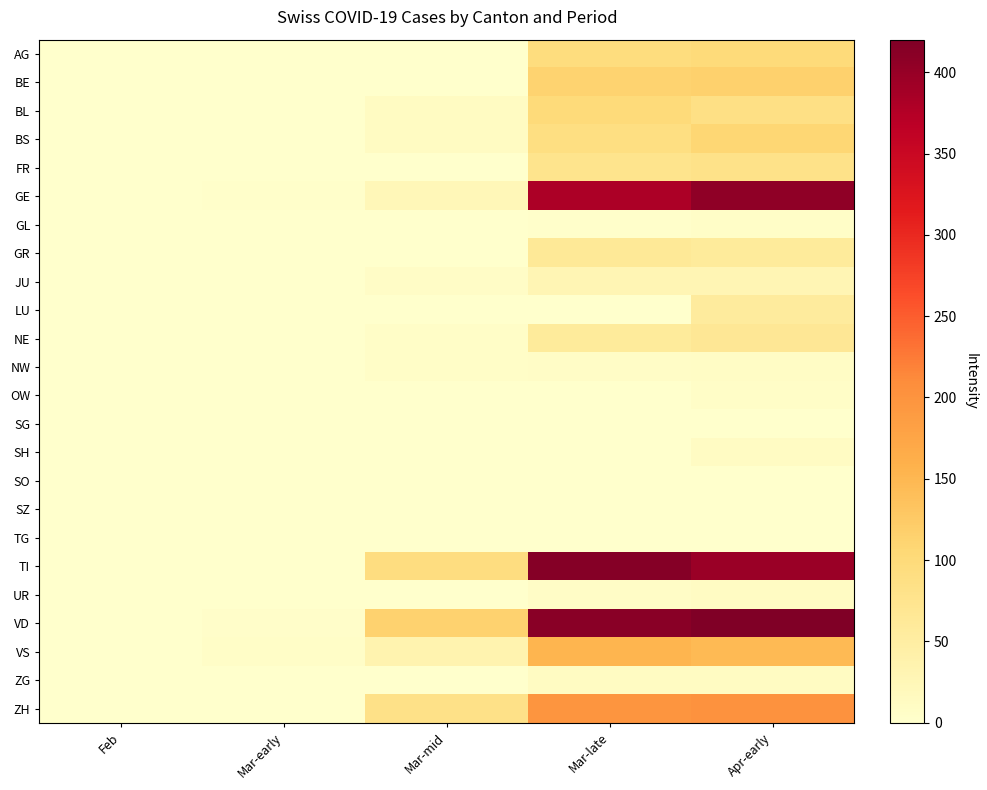

Reading left to right, what are all the values shown in this chart?

AG: Feb=0	Mar-early=0	Mar-mid=1	Mar-late=94	Apr-early=100
BE: Feb=0	Mar-early=0	Mar-mid=0	Mar-late=112	Apr-early=115
BL: Feb=0	Mar-early=1	Mar-mid=12	Mar-late=99	Apr-early=86
BS: Feb=0	Mar-early=1	Mar-mid=13	Mar-late=90	Apr-early=108
FR: Feb=0	Mar-early=0	Mar-mid=0	Mar-late=77	Apr-early=81
GE: Feb=0	Mar-early=3	Mar-mid=23	Mar-late=382	Apr-early=406
GL: Feb=0	Mar-early=0	Mar-mid=0	Mar-late=3	Apr-early=5
GR: Feb=0	Mar-early=0	Mar-mid=0	Mar-late=63	Apr-early=59
JU: Feb=0	Mar-early=1	Mar-mid=8	Mar-late=28	Apr-early=29
LU: Feb=0	Mar-early=0	Mar-mid=0	Mar-late=0	Apr-early=57
NE: Feb=0	Mar-early=0	Mar-mid=6	Mar-late=59	Apr-early=66
NW: Feb=0	Mar-early=0	Mar-mid=6	Mar-late=8	Apr-early=9
OW: Feb=0	Mar-early=0	Mar-mid=0	Mar-late=0	Apr-early=6
SG: Feb=0	Mar-early=0	Mar-mid=0	Mar-late=0	Apr-early=0
SH: Feb=0	Mar-early=0	Mar-mid=0	Mar-late=0	Apr-early=10
SO: Feb=0	Mar-early=0	Mar-mid=0	Mar-late=0	Apr-early=0
SZ: Feb=0	Mar-early=0	Mar-mid=0	Mar-late=0	Apr-early=0
TG: Feb=0	Mar-early=0	Mar-mid=0	Mar-late=0	Apr-early=0
TI: Feb=0	Mar-early=0	Mar-mid=92	Mar-late=415	Apr-early=396
UR: Feb=0	Mar-early=0	Mar-mid=0	Mar-late=7	Apr-early=10
VD: Feb=0	Mar-early=4	Mar-mid=114	Mar-late=411	Apr-early=420
VS: Feb=0	Mar-early=6	Mar-mid=36	Mar-late=154	Apr-early=147
ZG: Feb=0	Mar-early=0	Mar-mid=0	Mar-late=13	Apr-early=13
ZH: Feb=0	Mar-early=0	Mar-mid=83	Mar-late=197	Apr-early=203